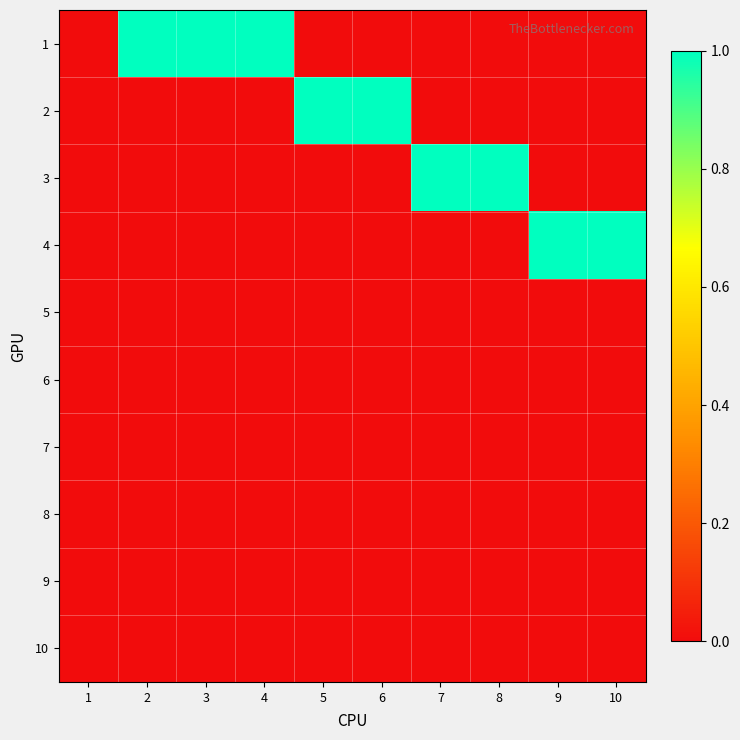

How many distinct data groups are displayed?

10